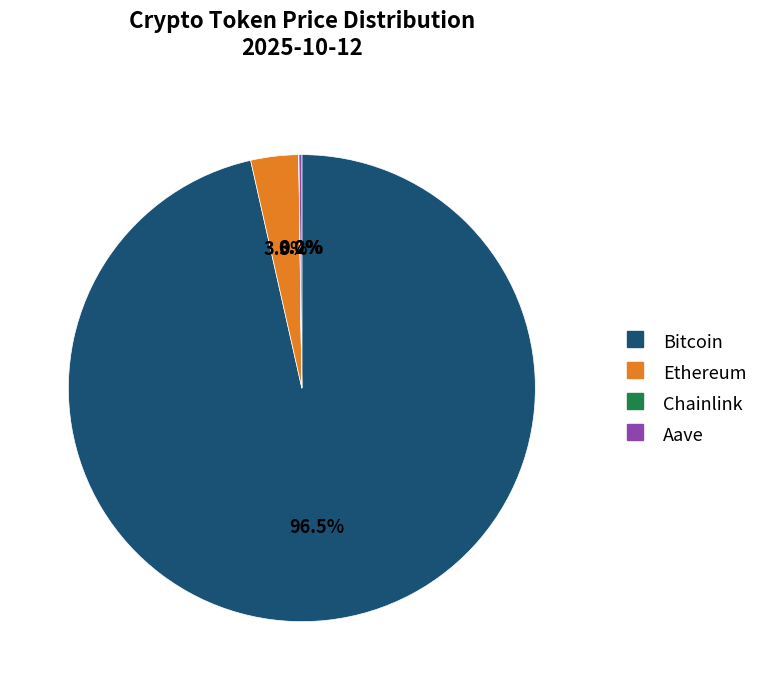

Which category has the biggest portion of the pie?

Bitcoin